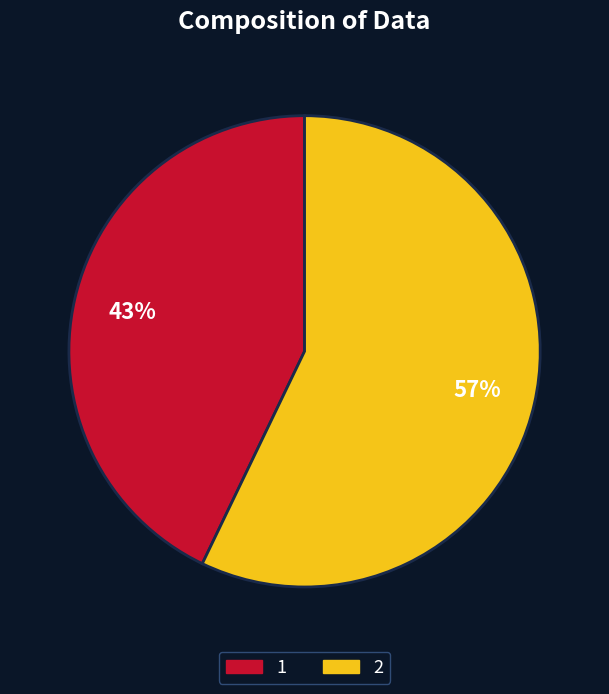

Is it true that 2 is 57% of the pie?

True